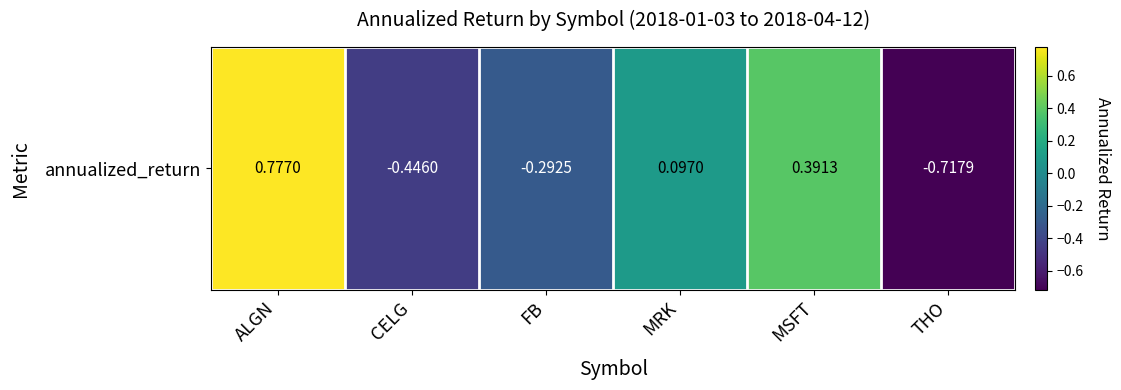

Where does the data first go above 0?

ALGN